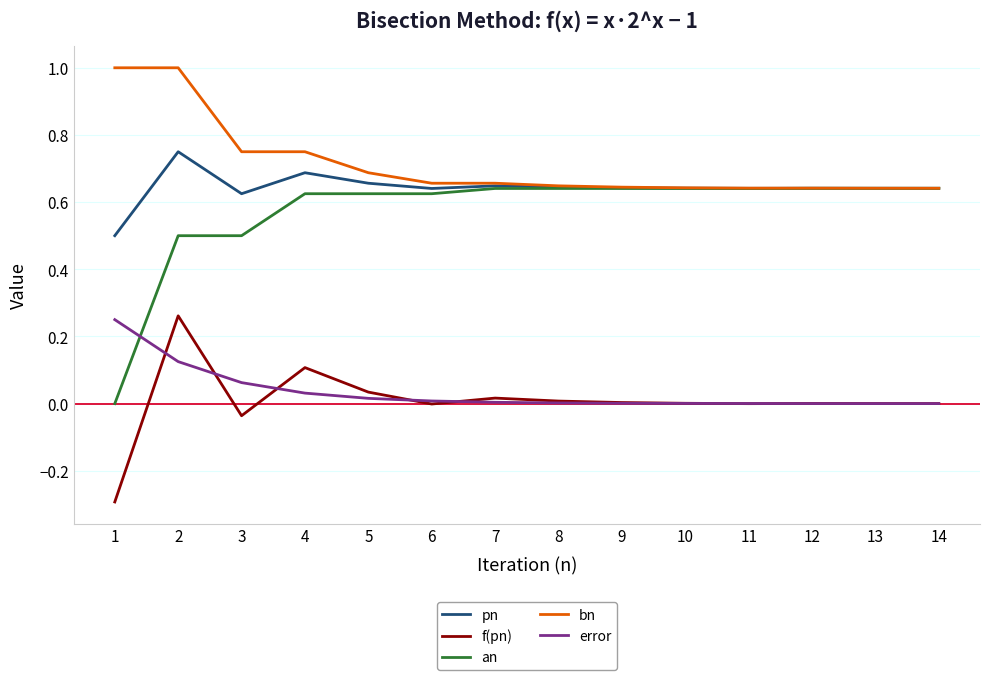

What is the total value across all series at 9?

1.9